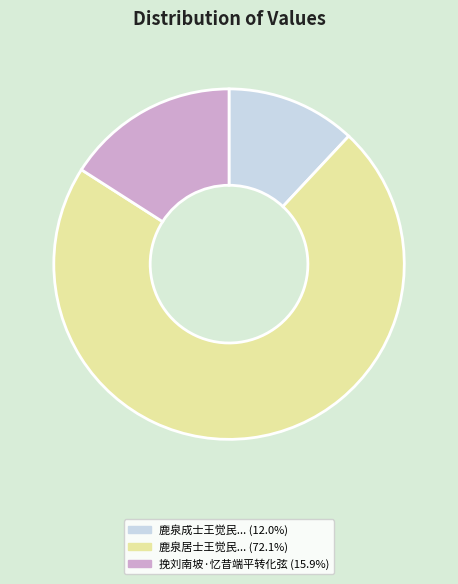

How many slices are in this pie chart?

3